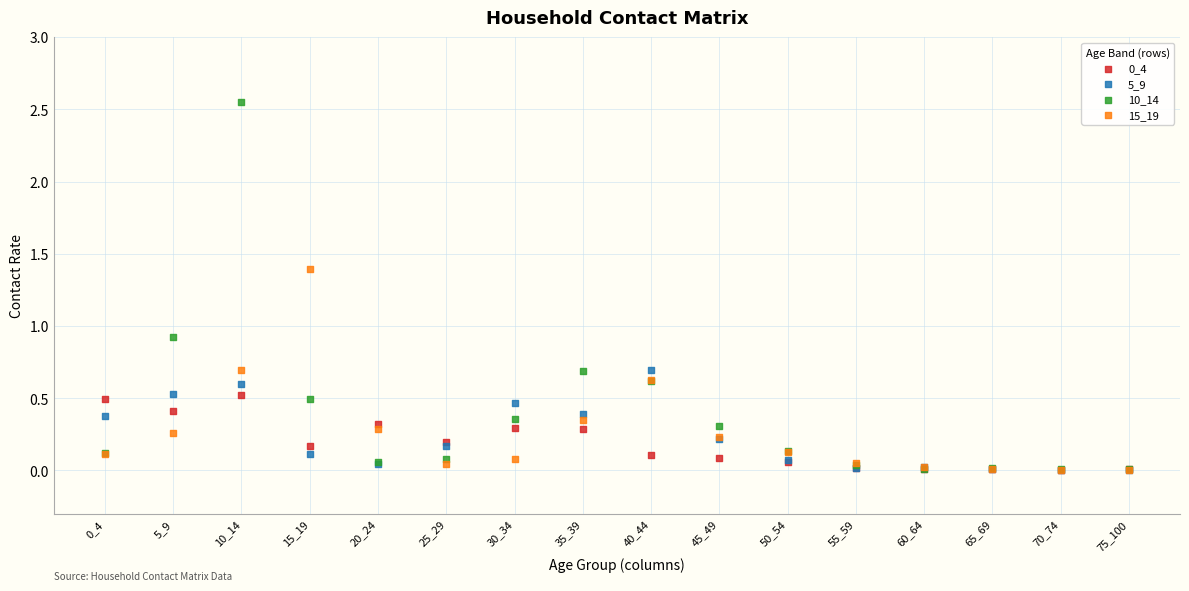

Across all series, what Y value is closest to 1?

0.9